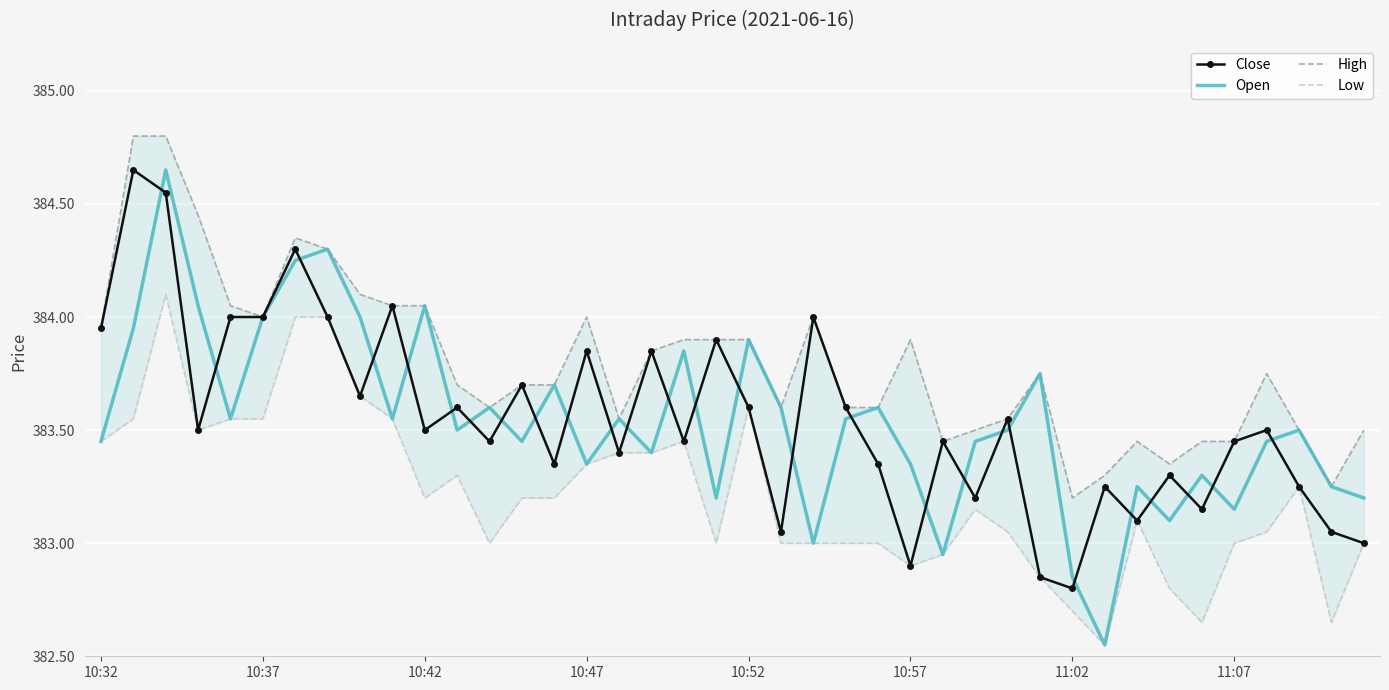

True or false: Close and High intersect in this chart.

False